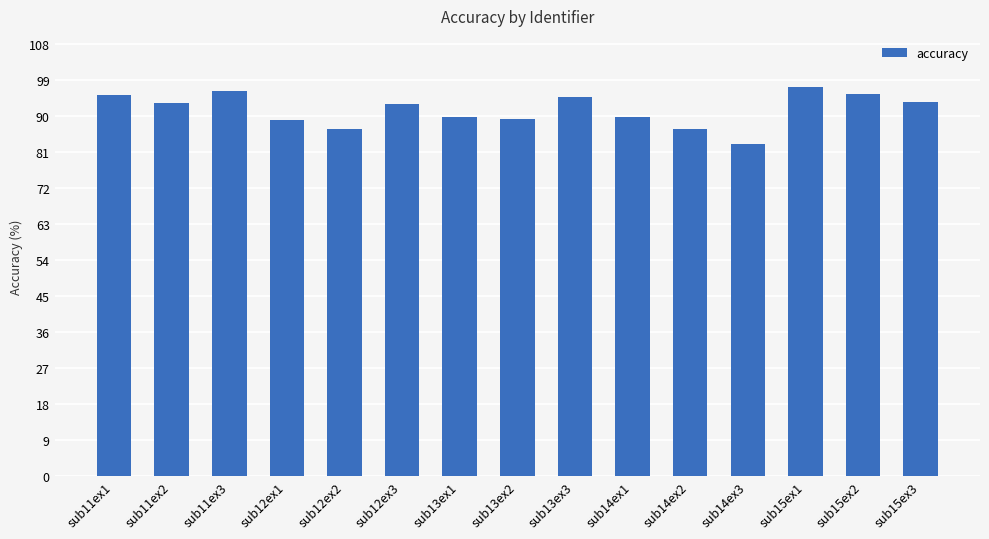

What is the change in value from sub13ex3 to sub14ex2?

-8.0